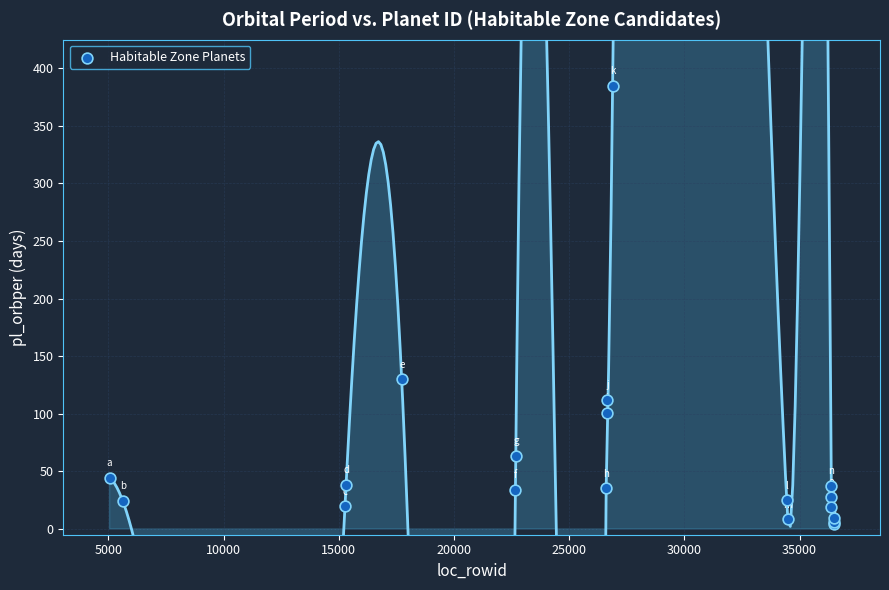

What Y value in the scatter plot is closest to 194?

129.9